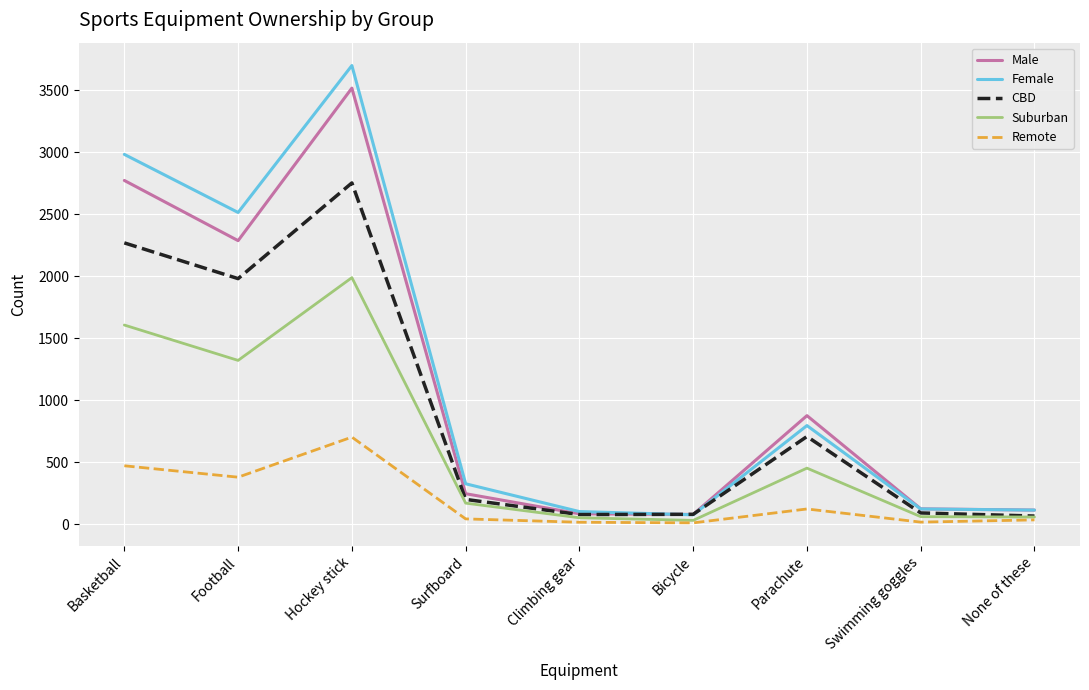

What position from the right is Parachute?

3